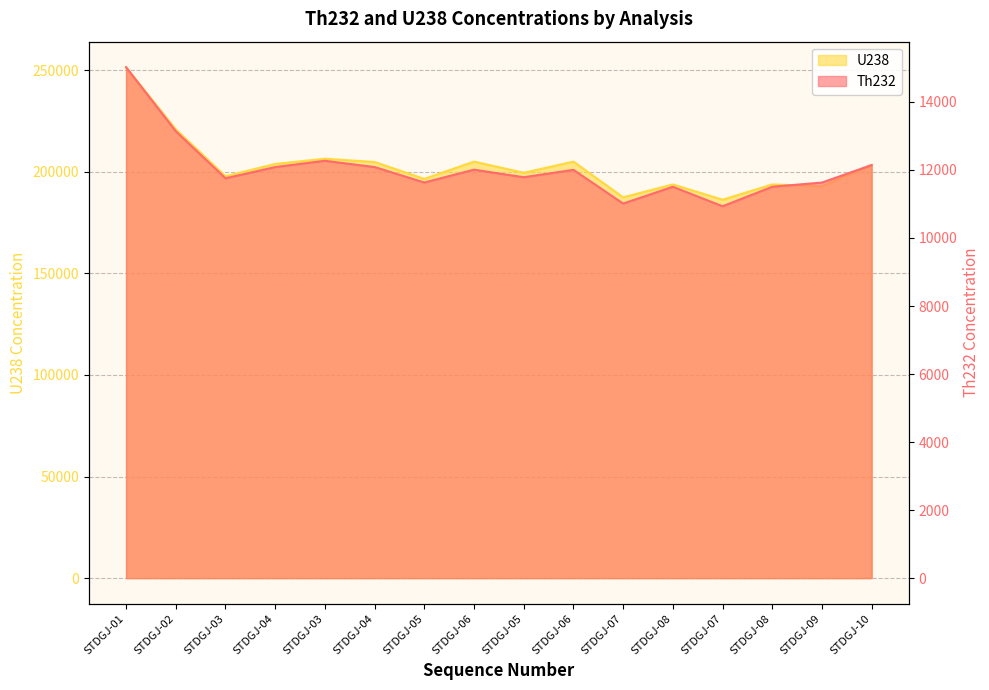

True or false: U238 and Th232 cross at least once.

False